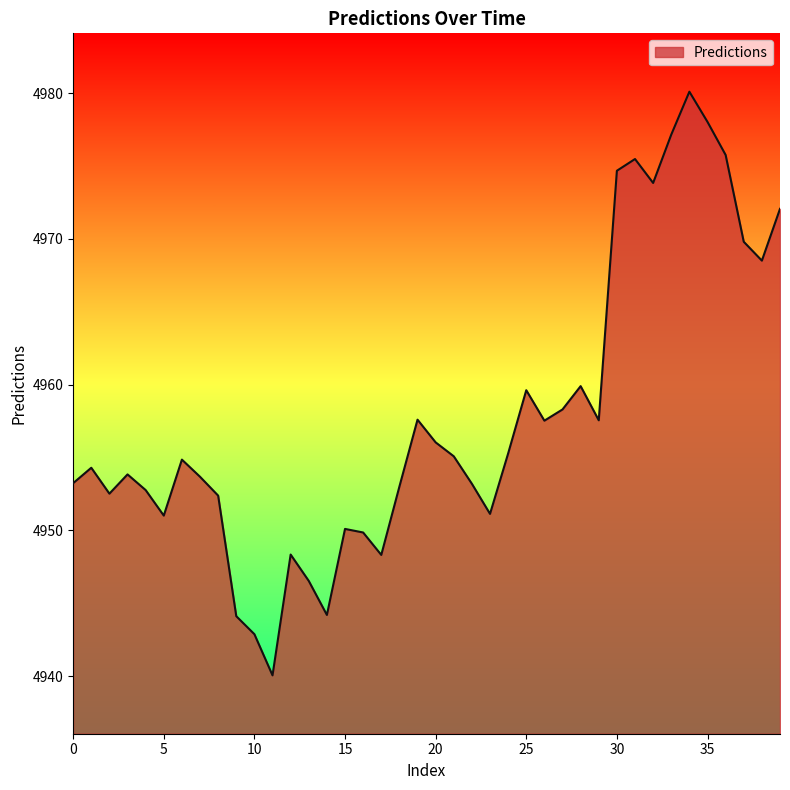

What is the greatest value displayed?

4980.1